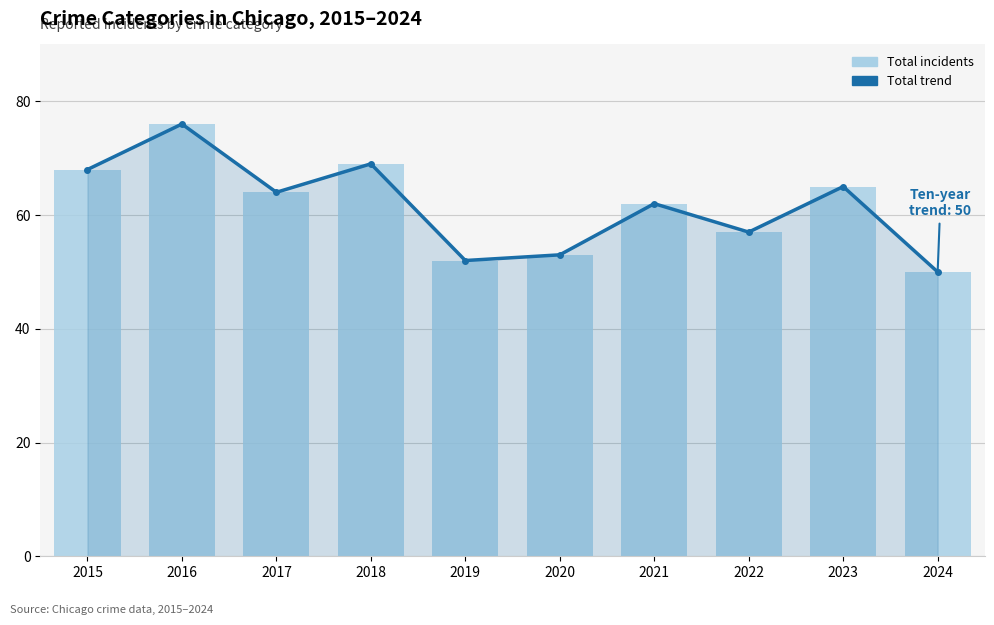

Is the value of Total at 2021 greater than the value of Total trend at 2018?

No